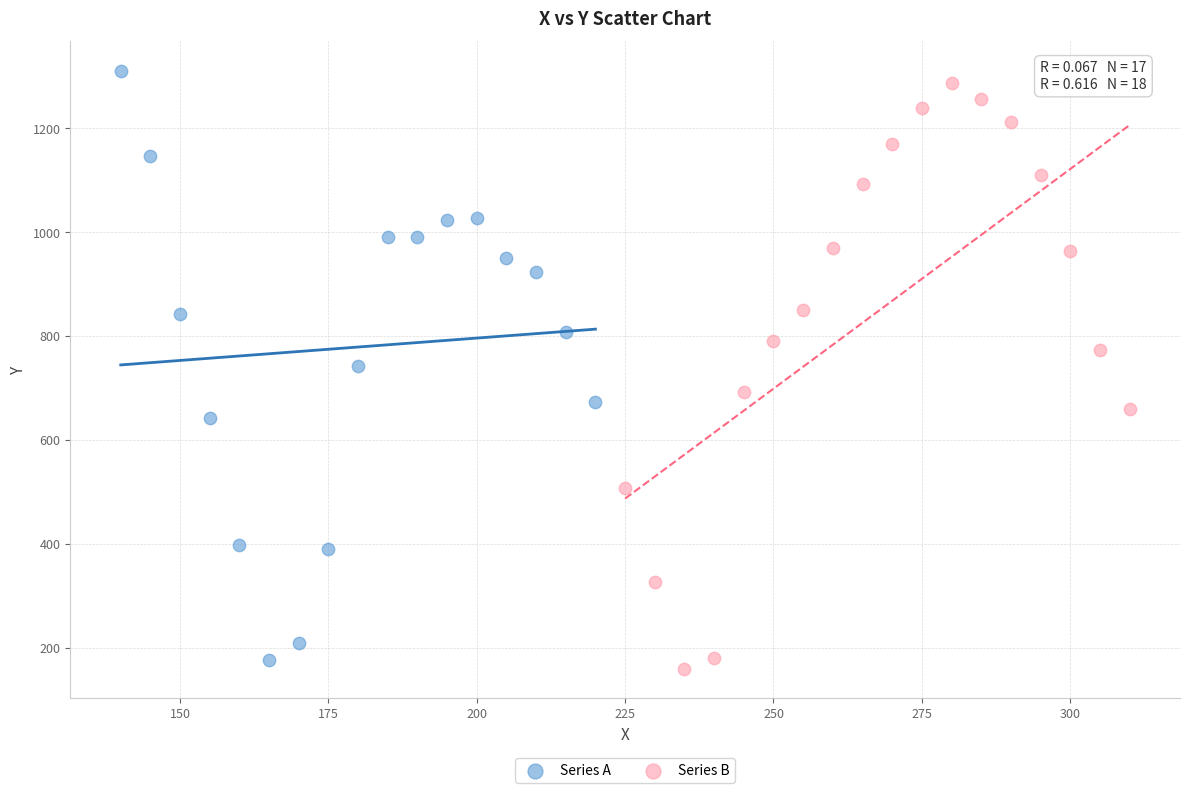

Which series contains the highest Y value?

Series A